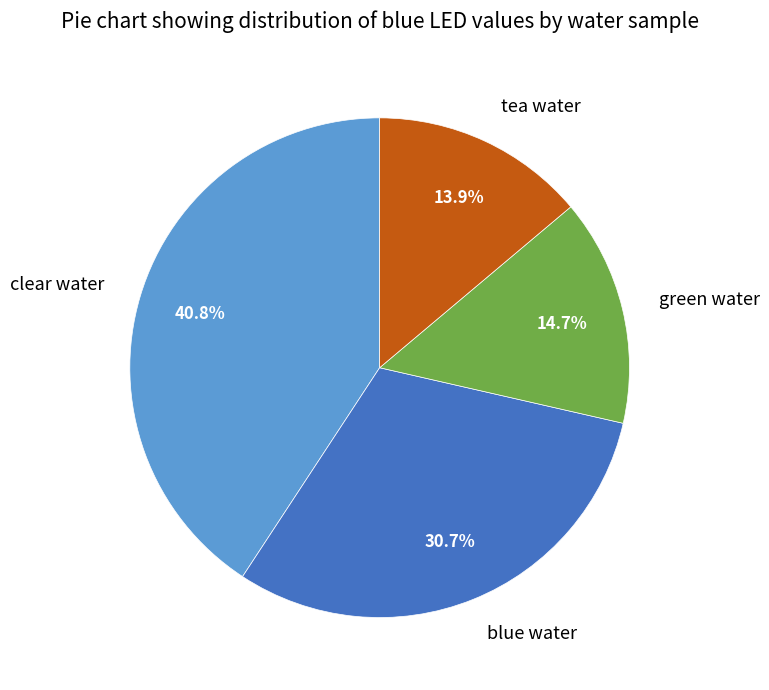

Is it true that tea water is 5% of the pie?

False